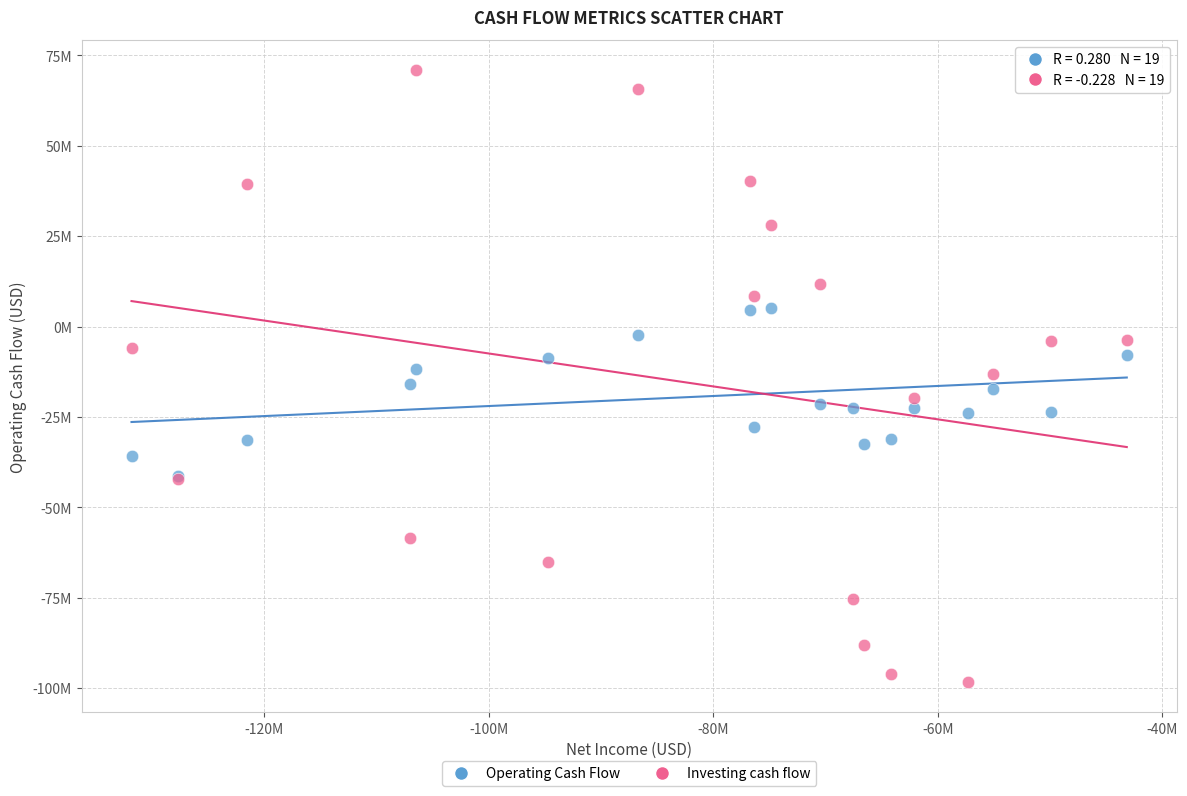

Which series contains the lowest Y value?

Investing cash flow